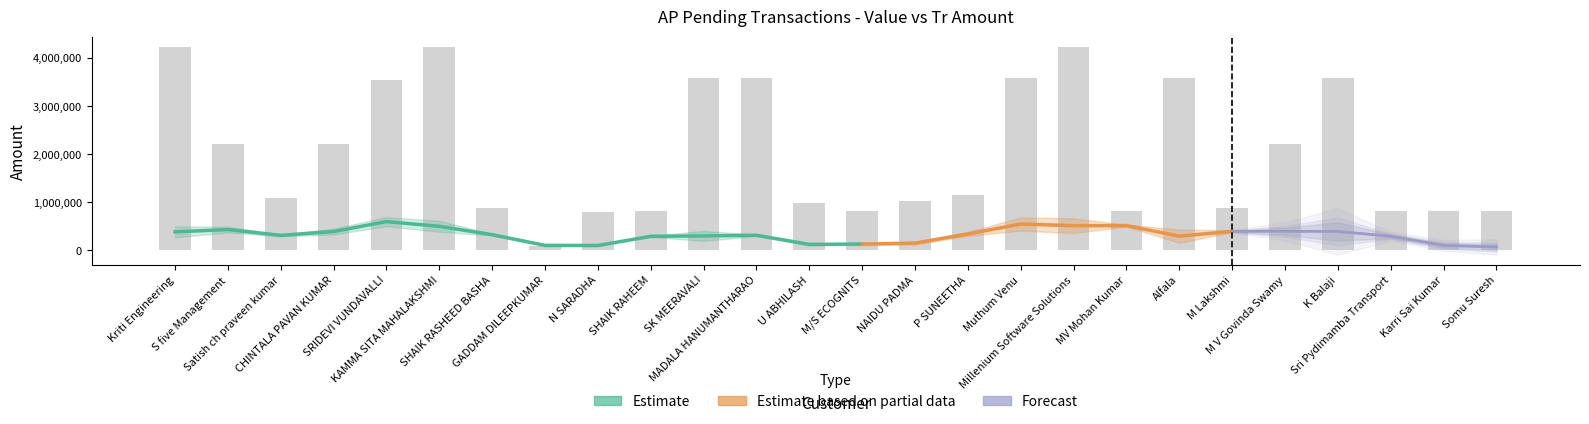

True or false: the data shows 4233000 at Millenium Software Solutions.

True